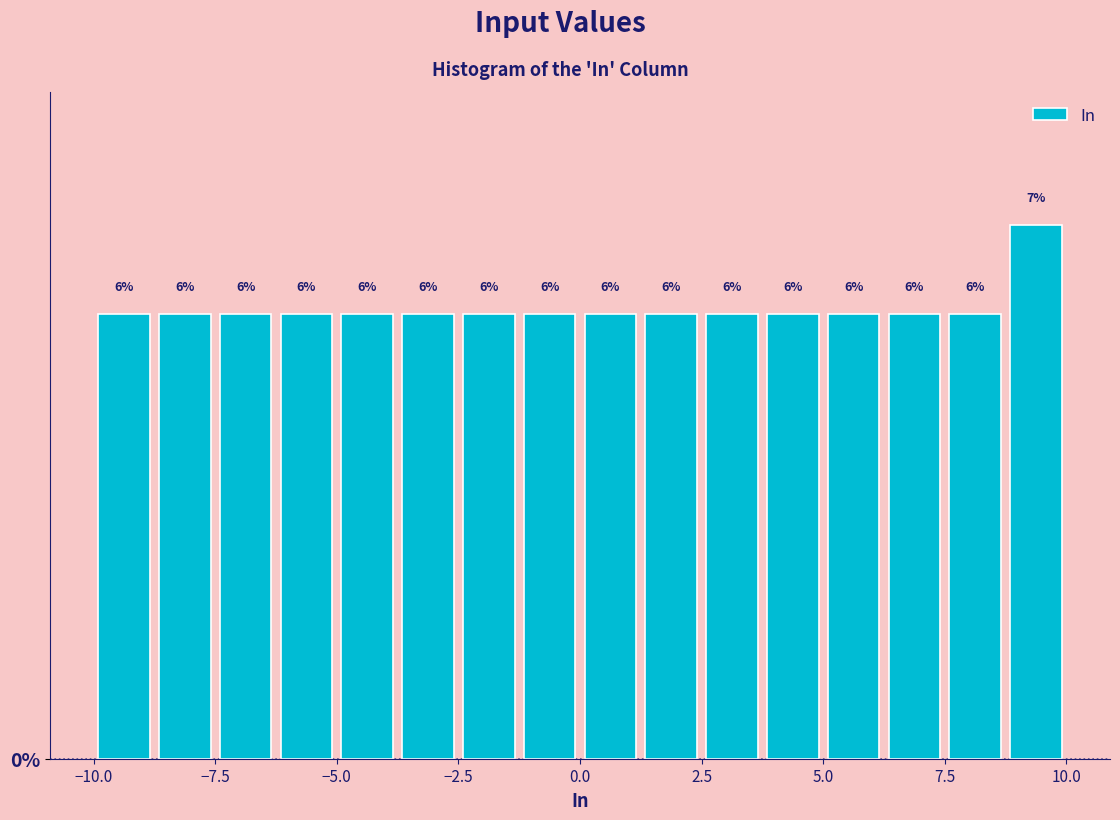

Read against the x-axis, roughly where is the centre of the tallest bar?

9.5